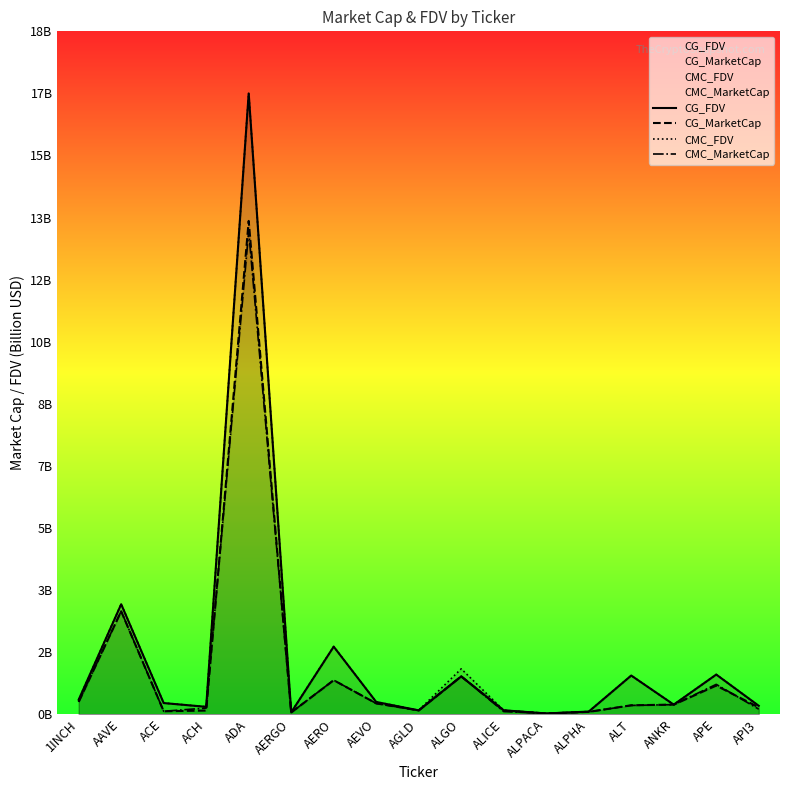

The CG_MarketCap series shows 0.2 at ALT. True or false?

True